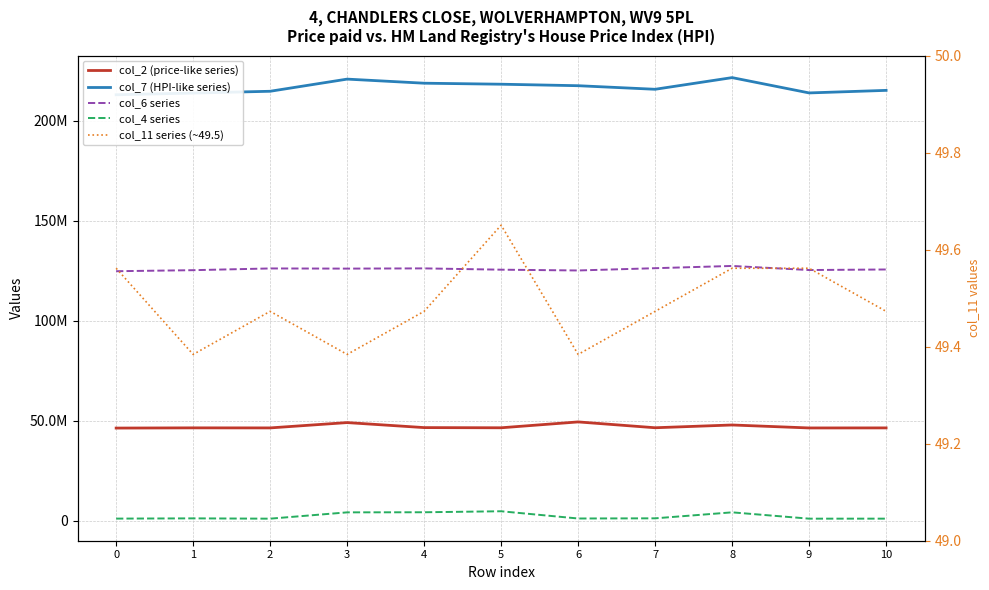

The value of col_6 series at 0 is 124753167.0. True or false?

True